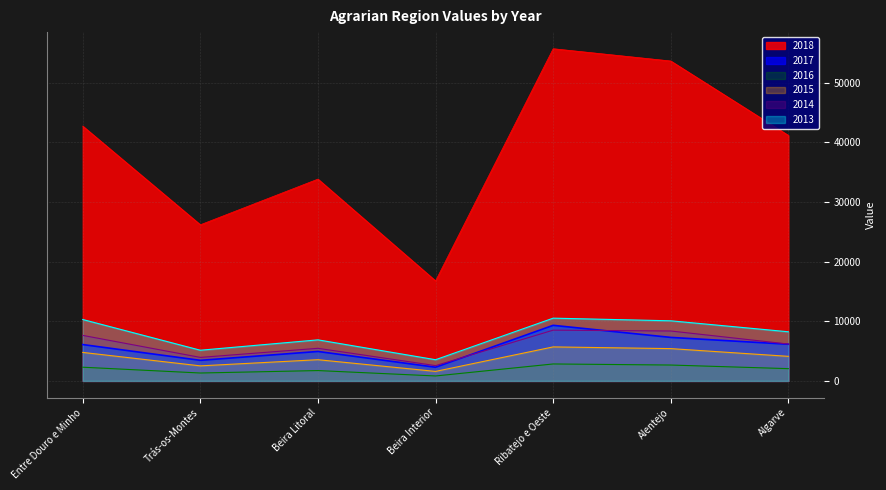

What position from the right is Beira Interior?

4